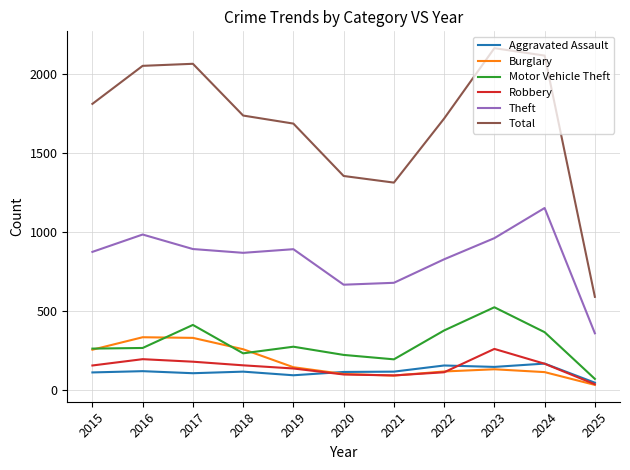

Which series has the widest spread of values?

Total